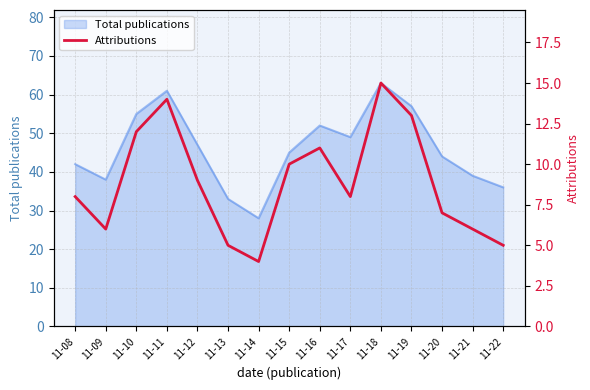

Reading left to right, list all the values displayed in this chart.

8	6	12	14	9	5	4	10	11	8	15	13	7	6	5